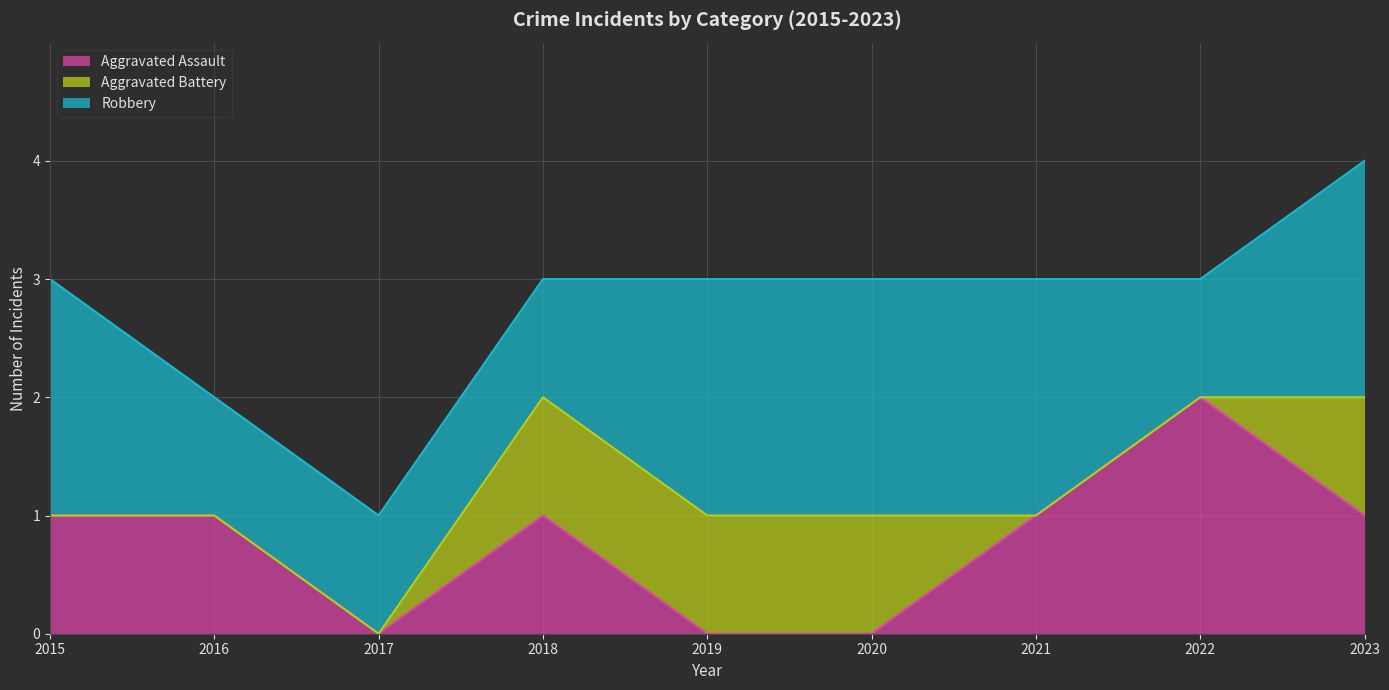

Reading left to right, extract all data points from this chart.

Aggravated Assault: 2015=1	2016=1	2017=0	2018=1	2019=0	2020=0	2021=1	2022=2	2023=1
Aggravated Battery: 2015=0	2016=0	2017=0	2018=1	2019=1	2020=1	2021=0	2022=0	2023=1
Robbery: 2015=2	2016=1	2017=1	2018=1	2019=2	2020=2	2021=2	2022=1	2023=2